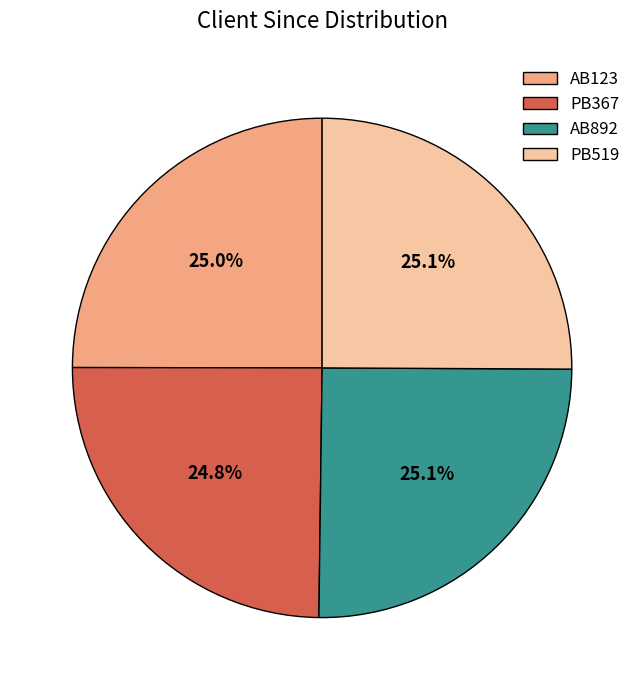

How many slices are in this pie chart?

4